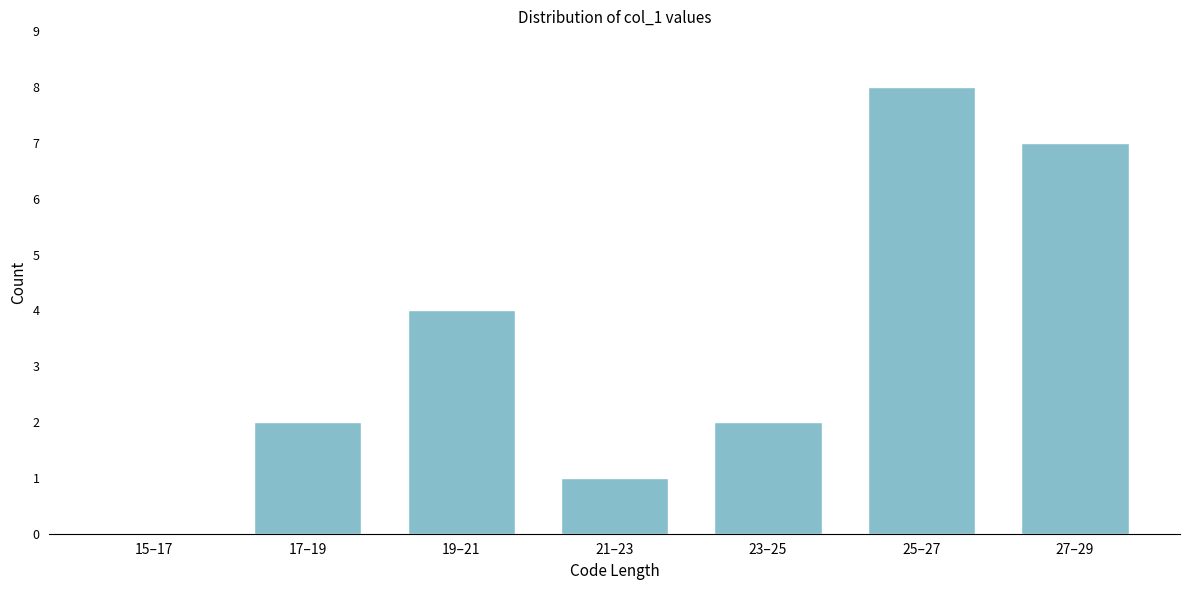

Reading left to right, extract all data points from this chart.

15–17=0	17–19=2	19–21=4	21–23=1	23–25=2	25–27=8	27–29=7